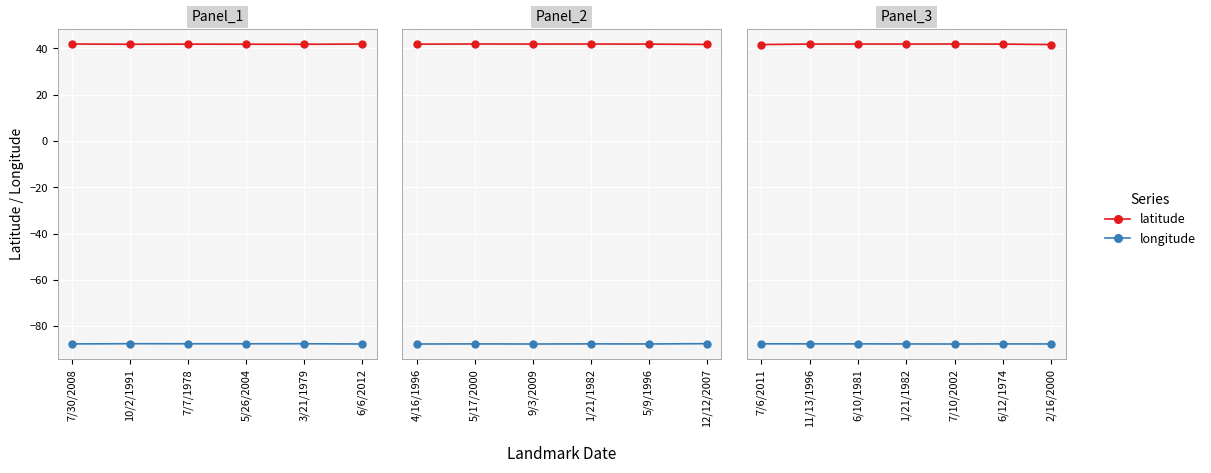

Count the number of data series in this chart.

2